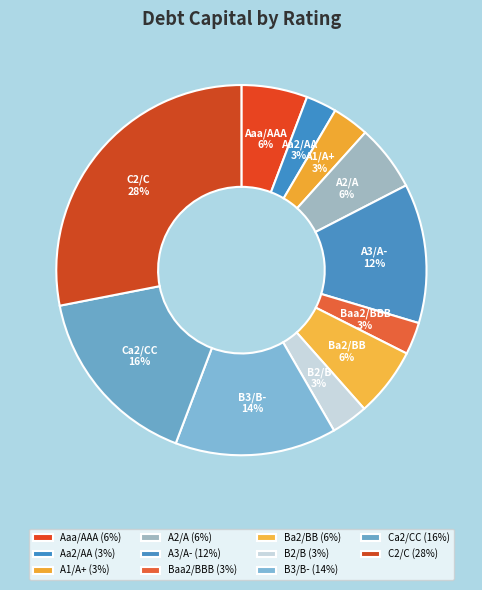

True or false: Aaa/AAA accounts for 1% of the total.

False